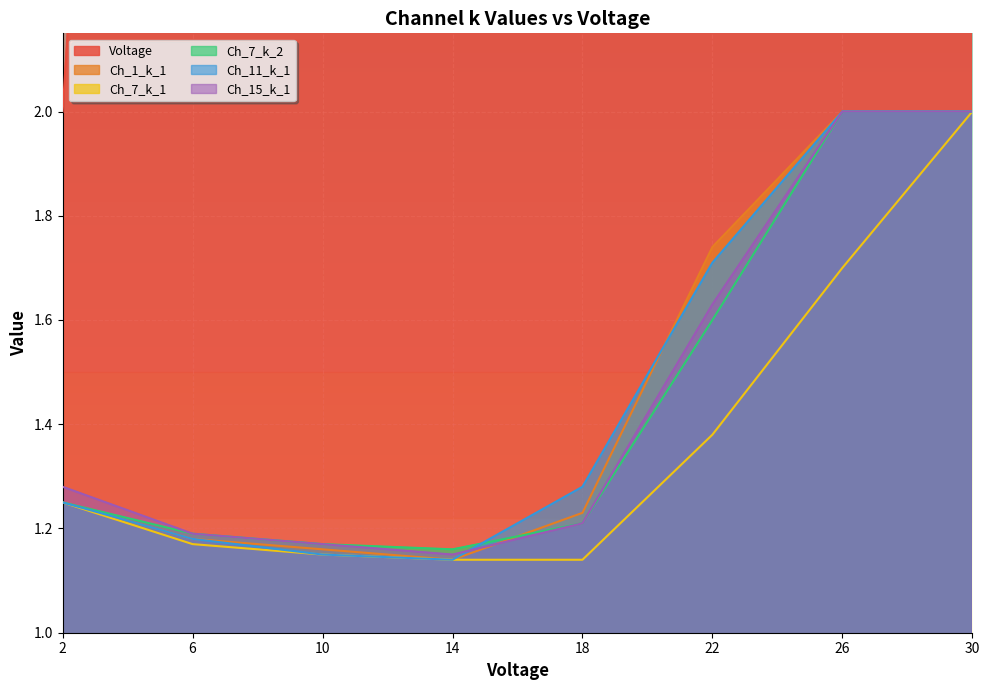

How many data points in Voltage are less than 18?

4